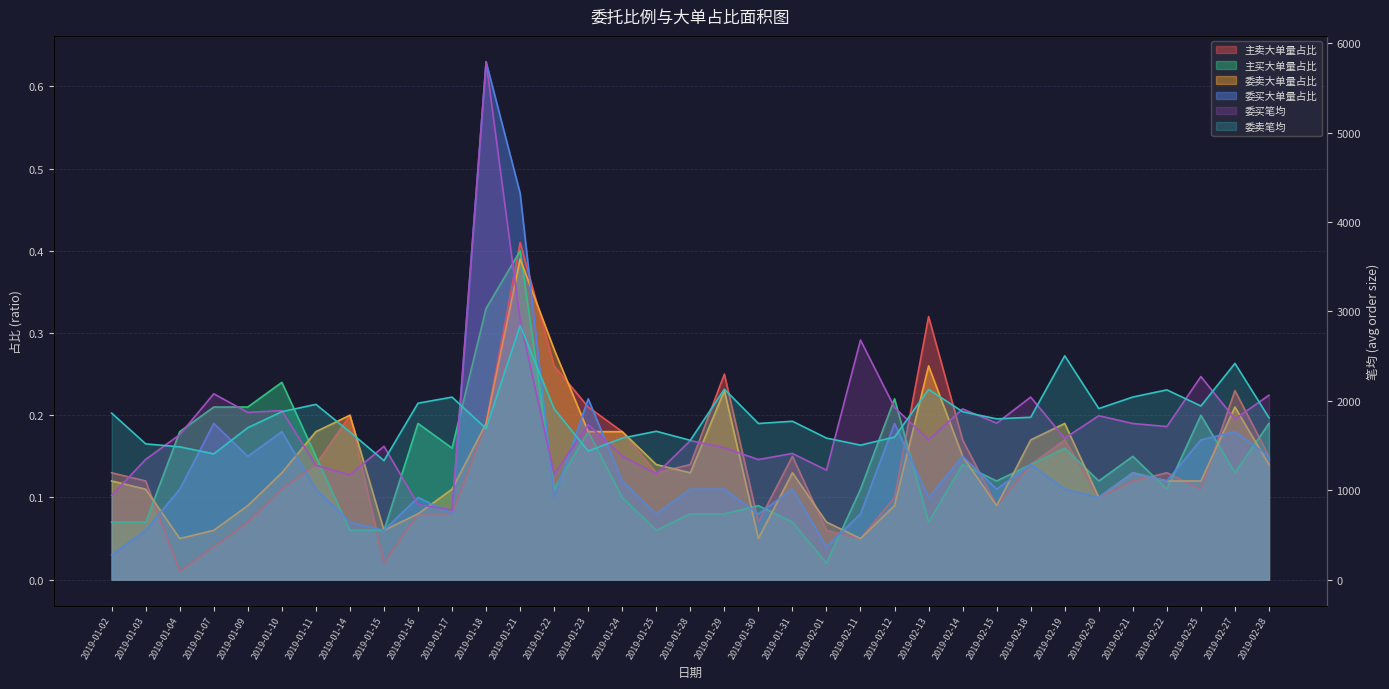

Reading left to right, transcribe all the data shown in this chart.

委买笔均: 942.0	1345.0	1621.0	2078.0	1870.0	1890.0	1279.0	1171.0	1491.0	841.0	779.0	5791.0	2899.0	1179.0	1734.0	1383.0	1182.0	1555.0	1474.0	1343.0	1411.0	1224.0	2679.0	1925.0	1563.0	1909.0	1750.0	2041.0	1582.0	1833.0	1746.0	1712.0	2271.0	1796.0	2062.0
委卖笔均: 1862.0	1518.0	1485.0	1406.0	1699.0	1878.0	1960.0	1651.0	1331.0	1973.0	2041.0	1689.0	2842.0	1910.0	1438.0	1583.0	1659.0	1558.0	2130.0	1746.0	1771.0	1583.0	1504.0	1594.0	2127.0	1878.0	1798.0	1816.0	2503.0	1913.0	2042.0	2122.0	1942.0	2418.0	1811.0
主卖大单量占比: 0.1	0.1	0.0	0.0	0.1	0.1	0.1	0.2	0.0	0.1	0.1	0.2	0.4	0.3	0.2	0.2	0.1	0.1	0.2	0.1	0.1	0.1	0.1	0.1	0.3	0.2	0.1	0.1	0.2	0.1	0.1	0.1	0.1	0.2	0.1
主买大单量占比: 0.1	0.1	0.2	0.2	0.2	0.2	0.1	0.1	0.1	0.2	0.2	0.3	0.4	0.1	0.2	0.1	0.1	0.1	0.1	0.1	0.1	0.0	0.1	0.2	0.1	0.1	0.1	0.1	0.2	0.1	0.1	0.1	0.2	0.1	0.2
委卖大单量占比: 0.1	0.1	0.1	0.1	0.1	0.1	0.2	0.2	0.1	0.1	0.1	0.2	0.4	0.3	0.2	0.2	0.1	0.1	0.2	0.1	0.1	0.1	0.1	0.1	0.3	0.1	0.1	0.2	0.2	0.1	0.1	0.1	0.1	0.2	0.1
委买大单量占比: 0.0	0.1	0.1	0.2	0.1	0.2	0.1	0.1	0.1	0.1	0.1	0.6	0.5	0.1	0.2	0.1	0.1	0.1	0.1	0.1	0.1	0.0	0.1	0.2	0.1	0.1	0.1	0.1	0.1	0.1	0.1	0.1	0.2	0.2	0.1